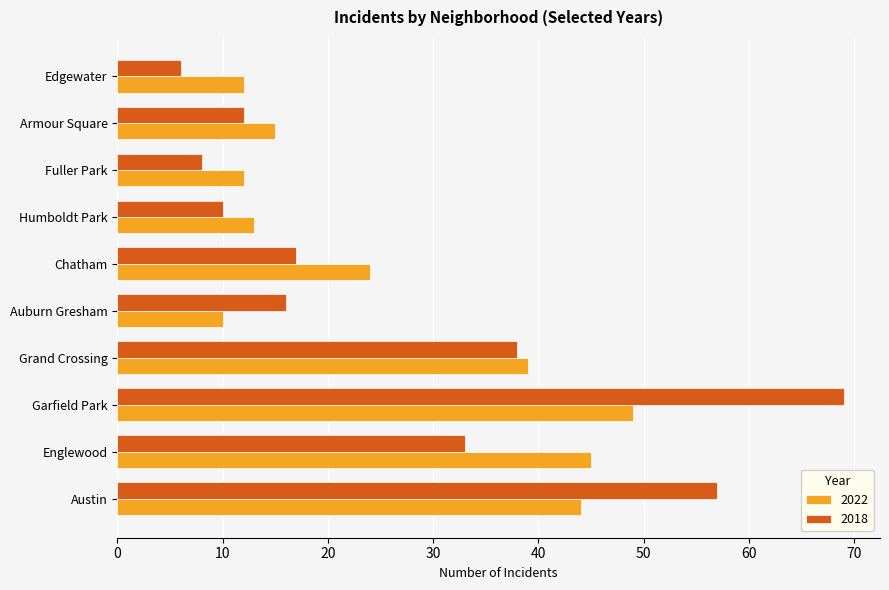

The 2018 series shows 38 at Grand Crossing. True or false?

True